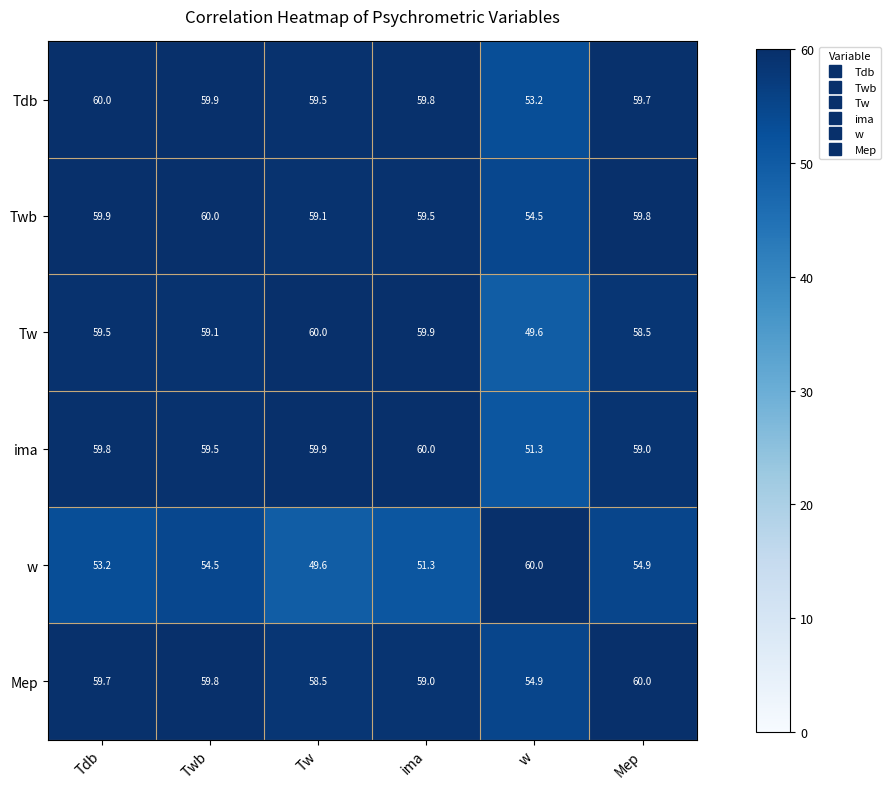

What is the difference between the highest and lowest values at ima?

8.7